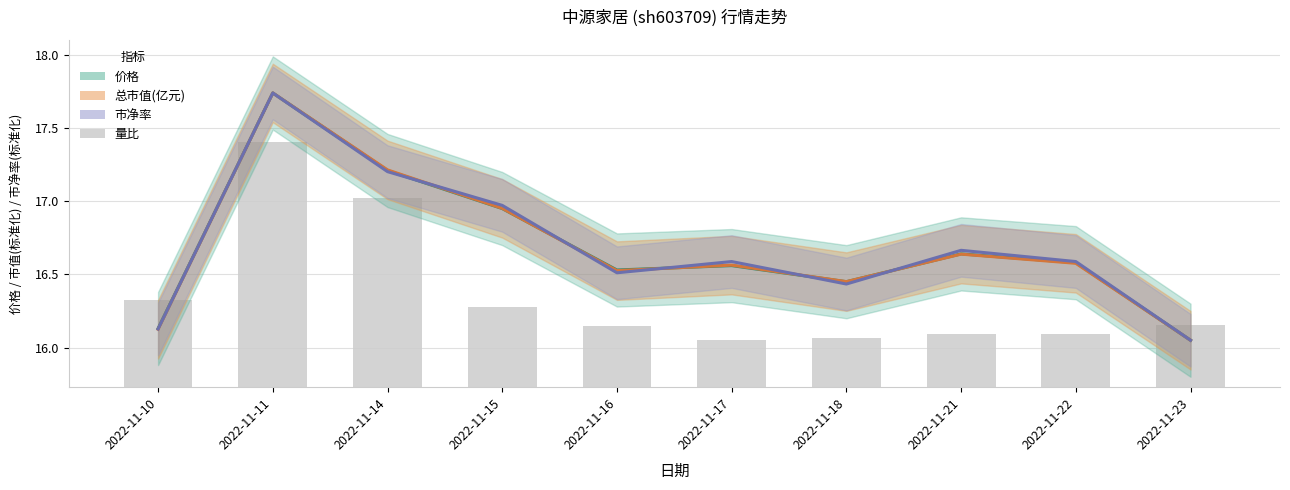

What is the value of the 价格 bar at the 1st from the left?

16.1